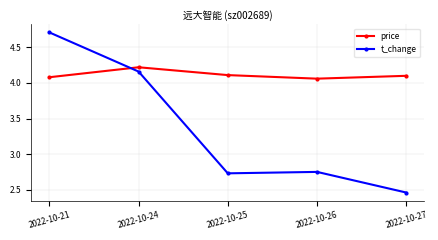

True or false: price has more than 0 points higher than both neighbors.

True